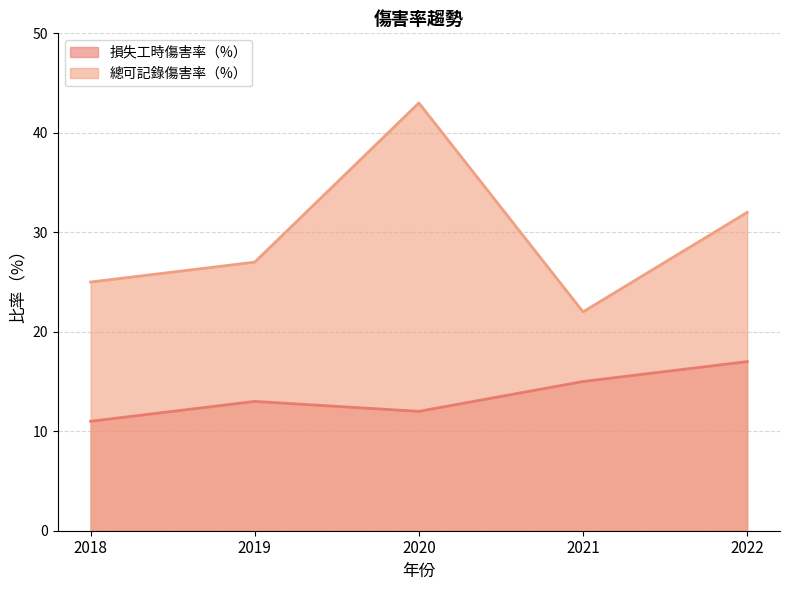

Is it true that 損失工時傷害率（%） equals 19 at 2019?

False